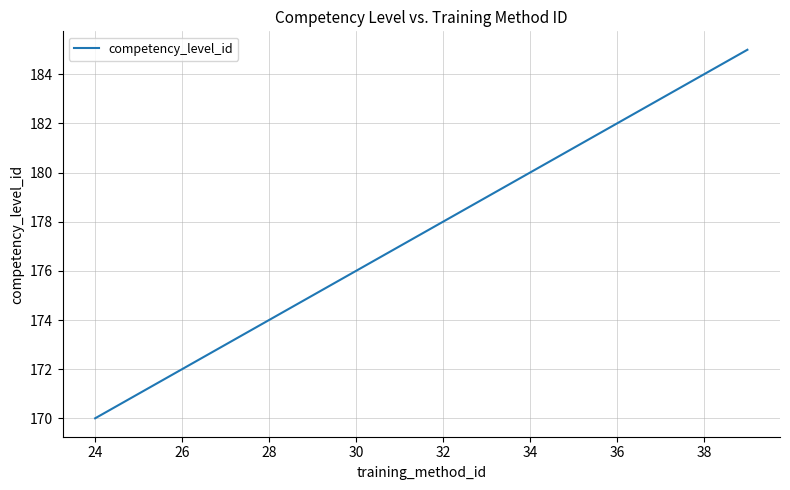

True or false: the data has more than 0 interior local peaks.

False